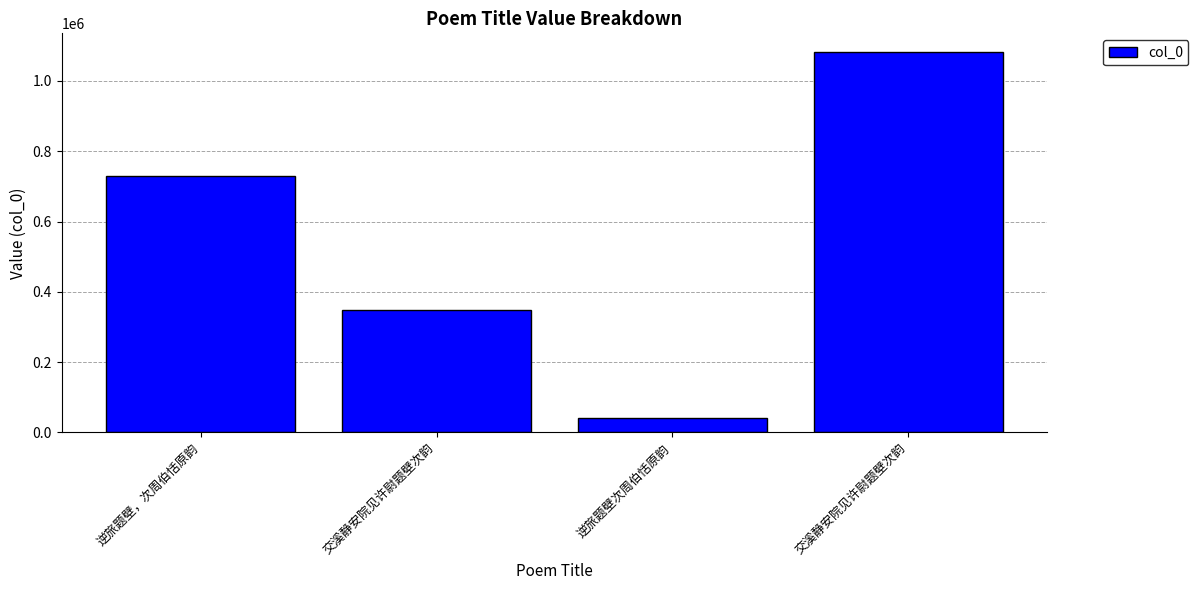

Approximately how many times larger is the value at 逆旅题壁，次周伯恬原韵 compared to 交溪静安院见许尉题壁次韵?

2.1